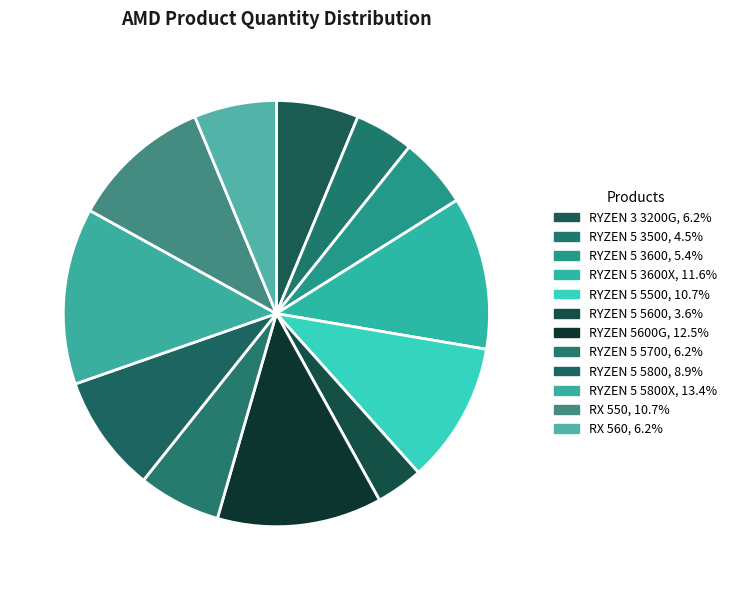

How many slices are in this pie chart?

12